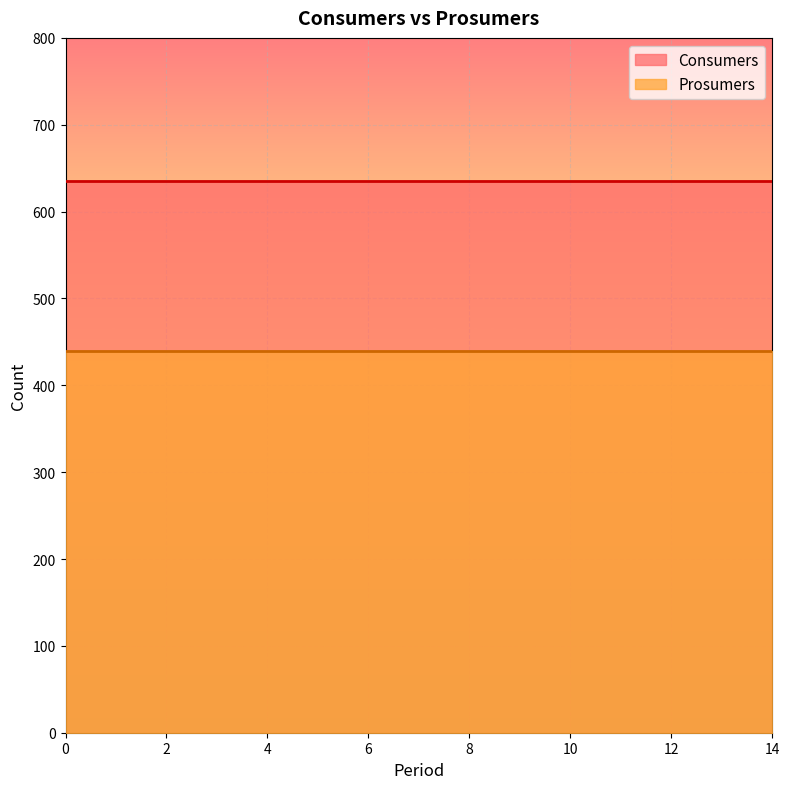

True or false: Consumers and Prosumers cross at least once.

False